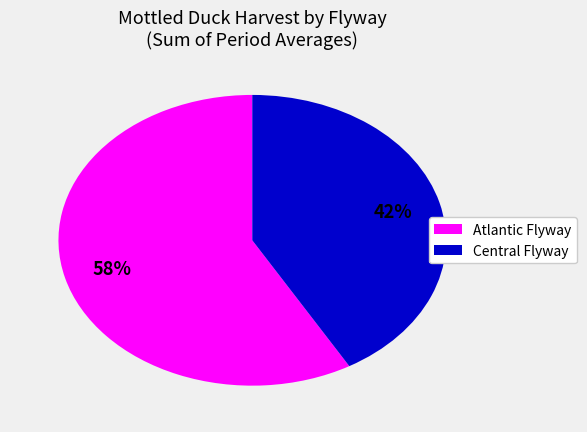

To the nearest percent, what is the average slice percentage?

50%